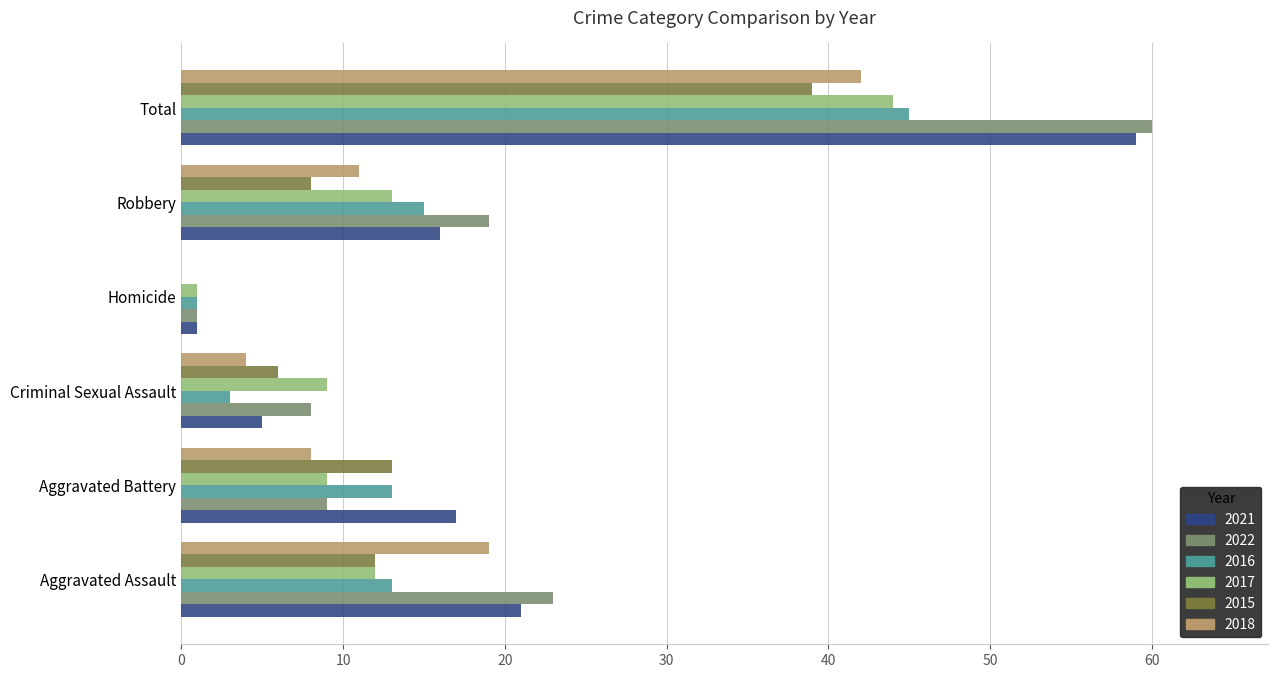

Between Robbery and Total, which series saw the biggest shift?

2021